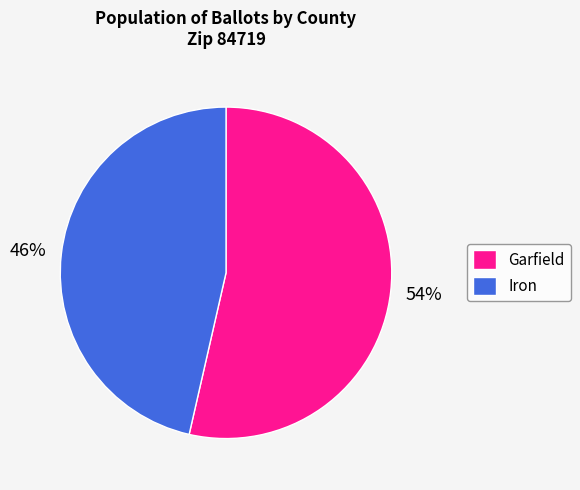

Rank the categories by value from highest to lowest.

Garfield, Iron